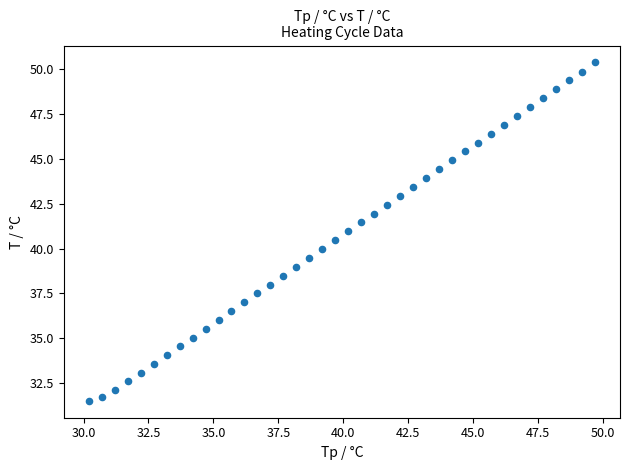

What is the range of Y values (max minus min)?

18.9